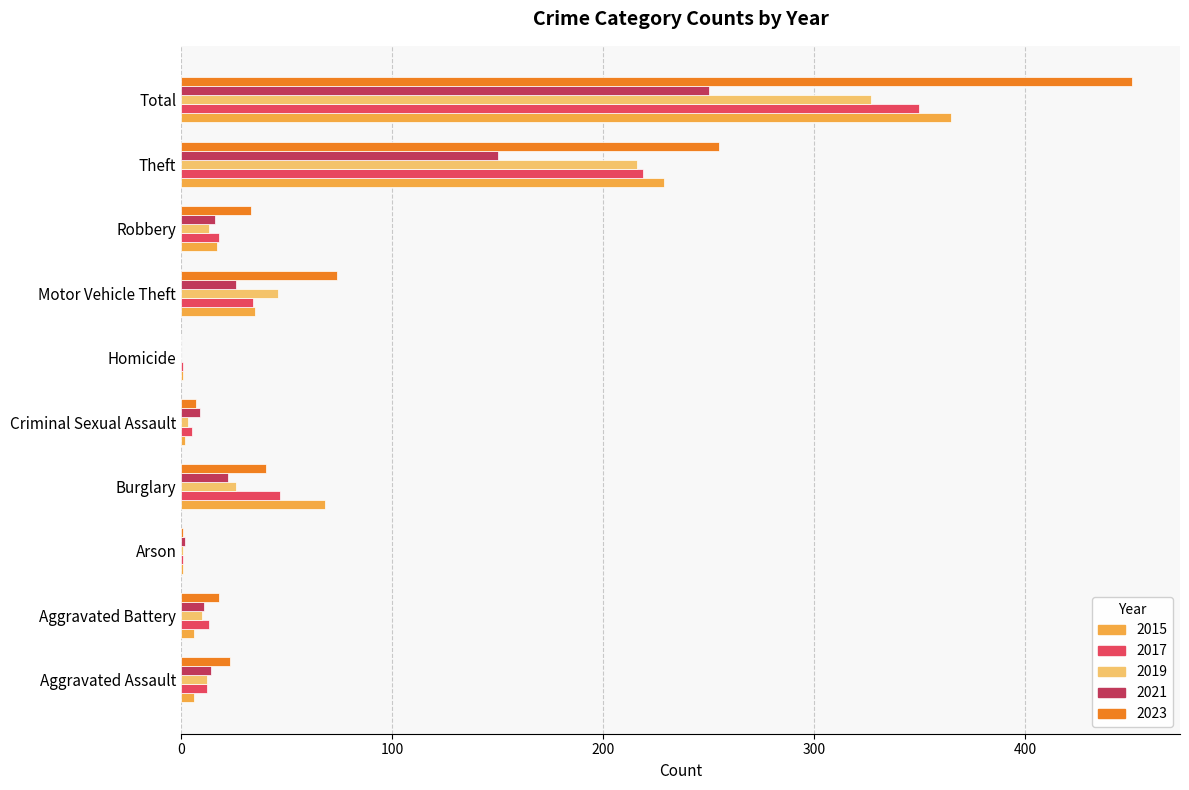

At which category is the sum across all series the highest?

Total